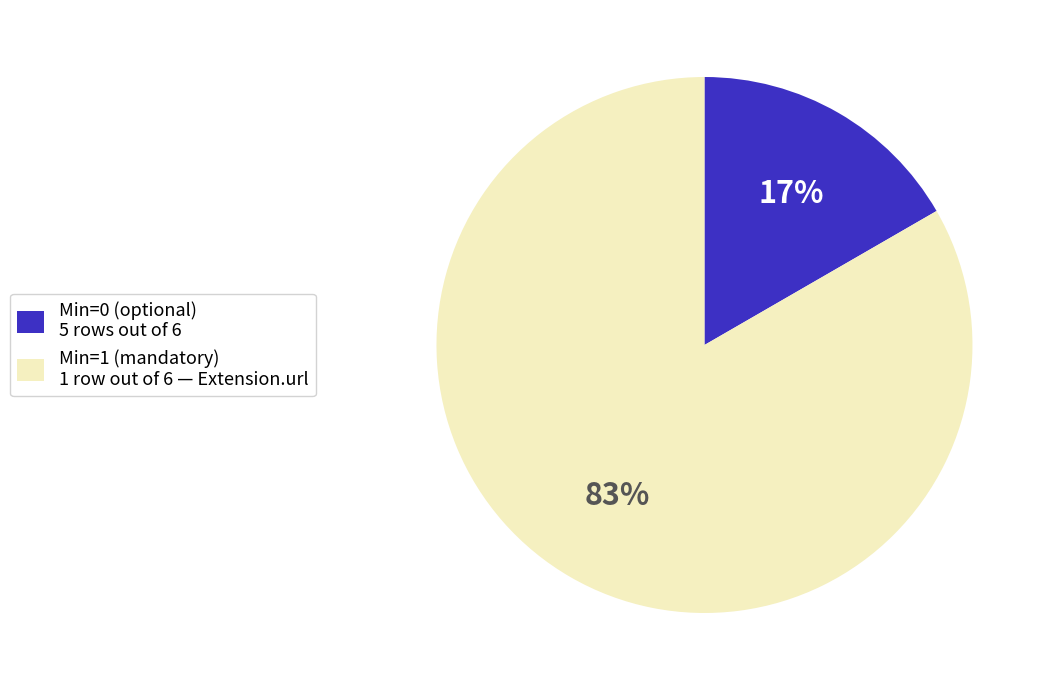

Rank the categories by value from highest to lowest.

Min=1 (mandatory) 1 row out of 6 — Extension.url, Min=0 (optional) 5 rows out of 6